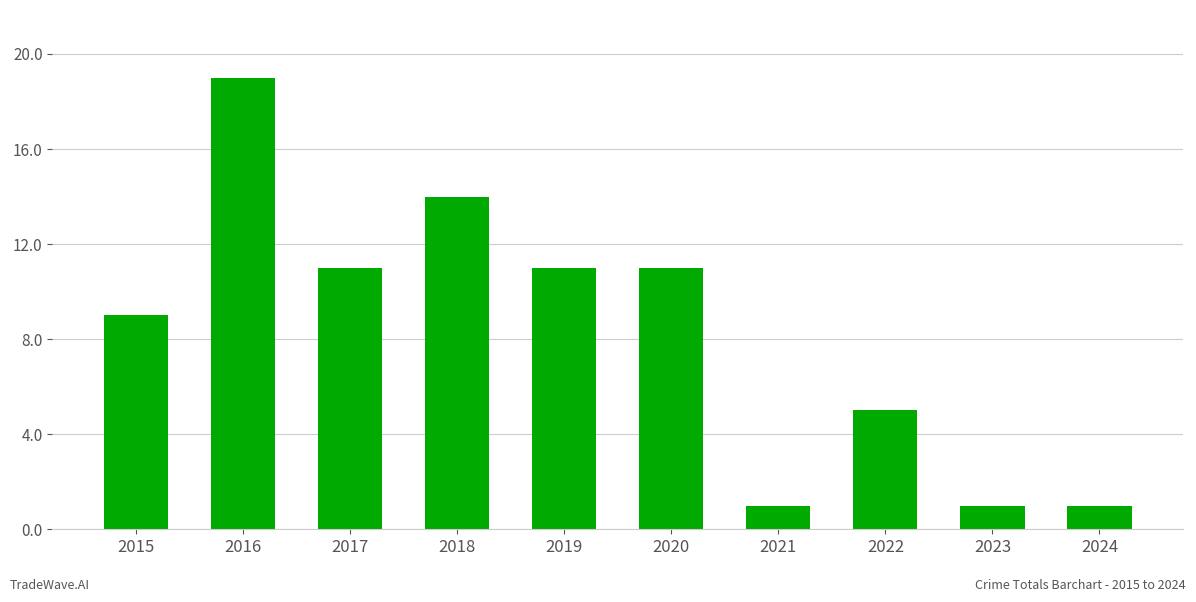

What is the difference between the maximum and minimum values?

18